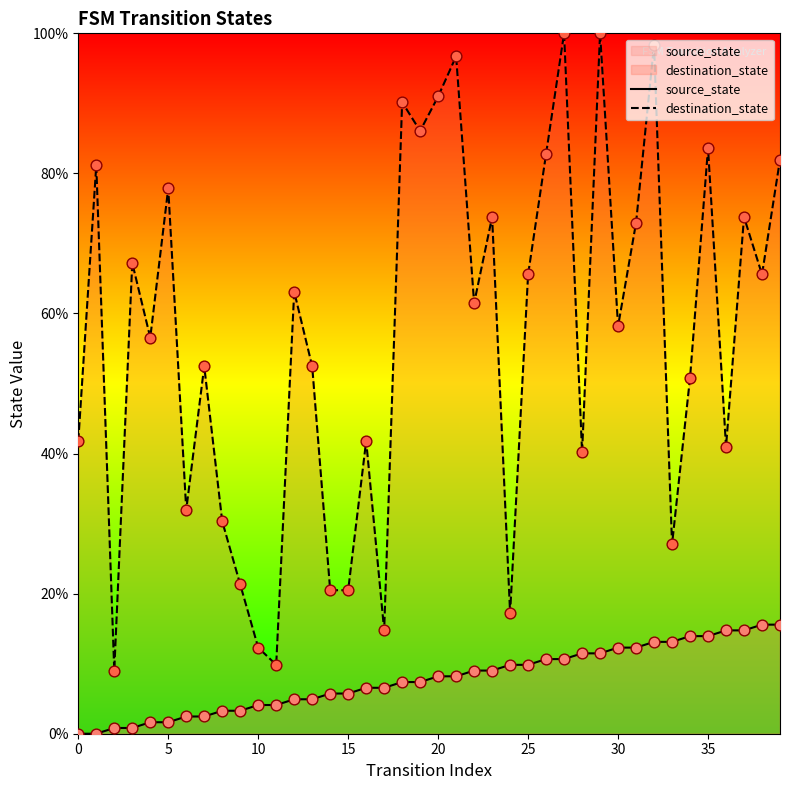

At how many categories does at least one series exceed 9?

40